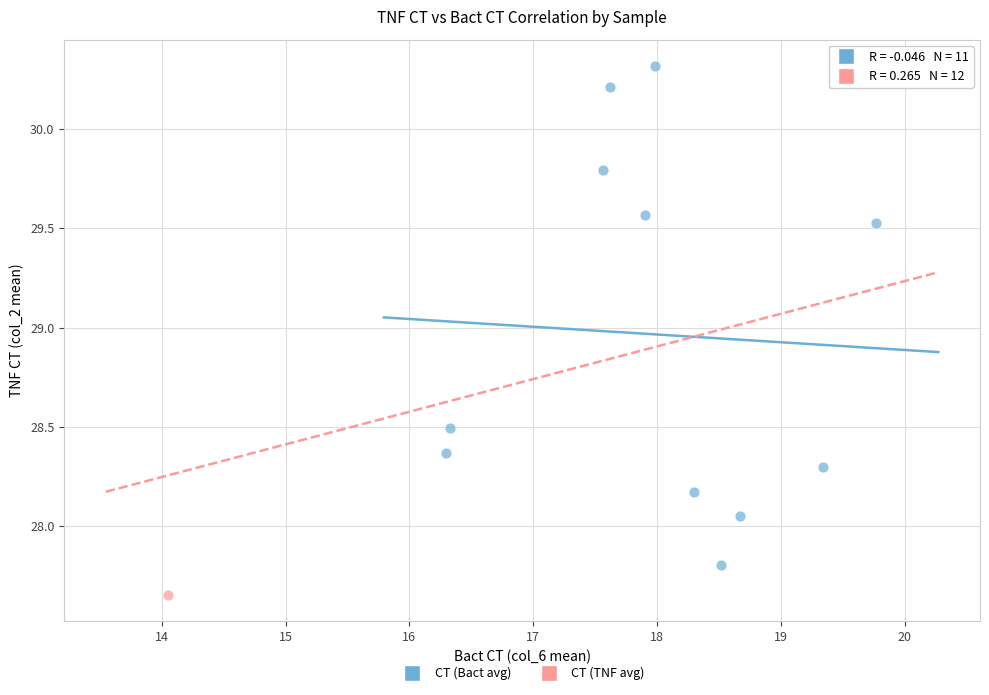

What are all the series names shown in the legend?

CT (Bact avg), CT (TNF avg)